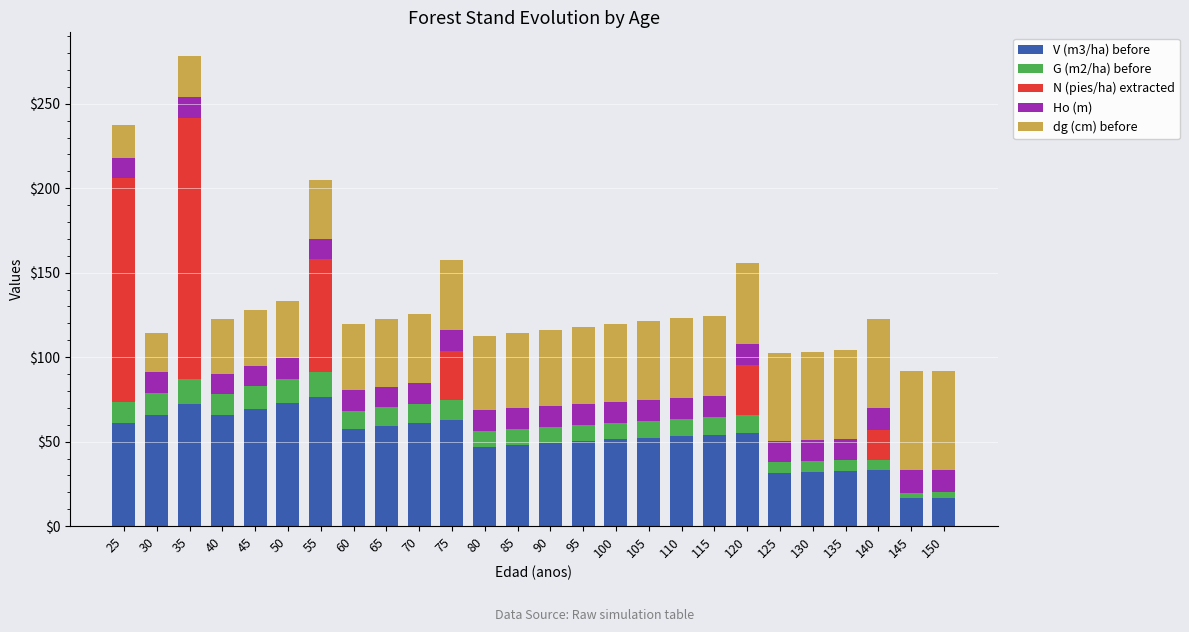

What is the total value across all series at 110?

123.0